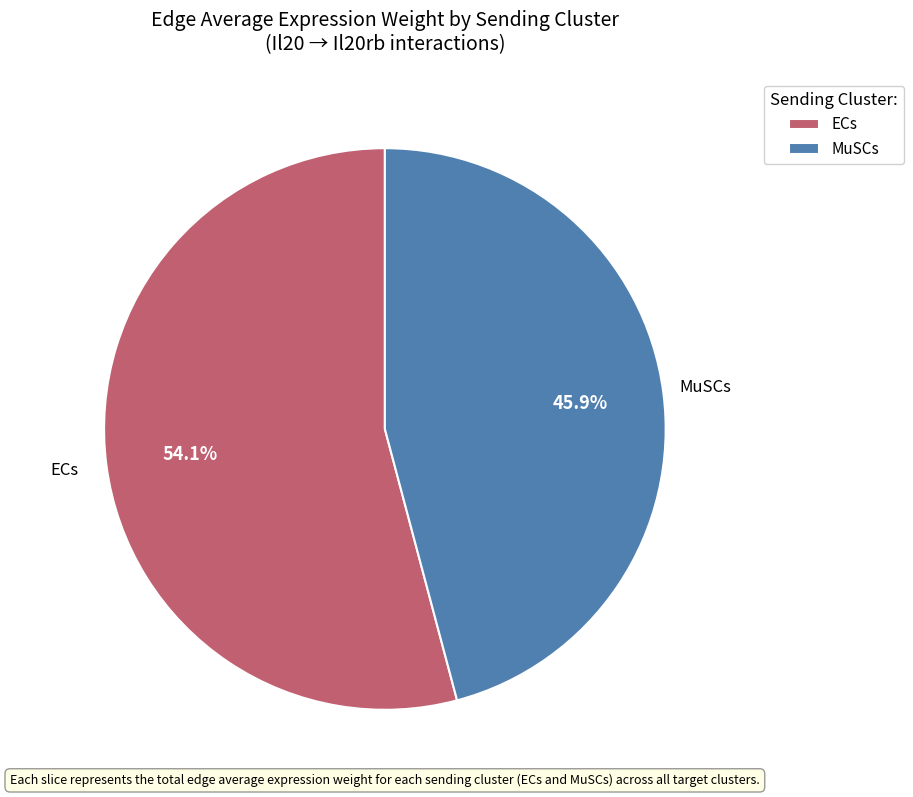

How many segments does this pie chart have?

2